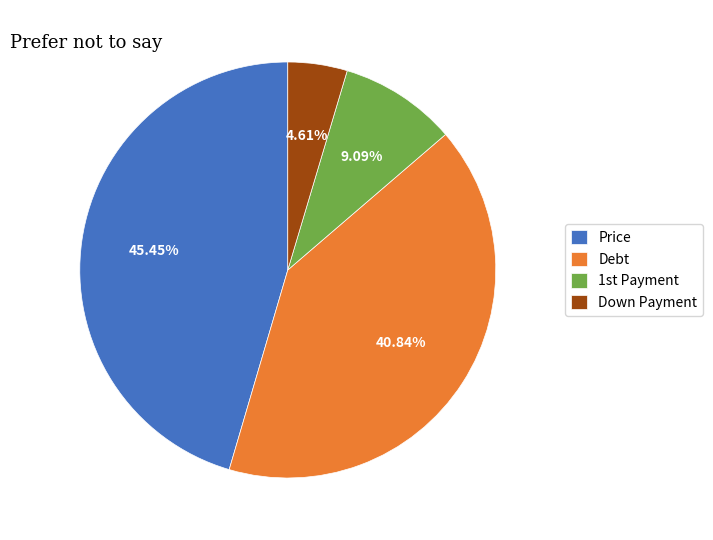

Rank the categories by value from highest to lowest.

Price, Debt, 1st Payment, Down Payment